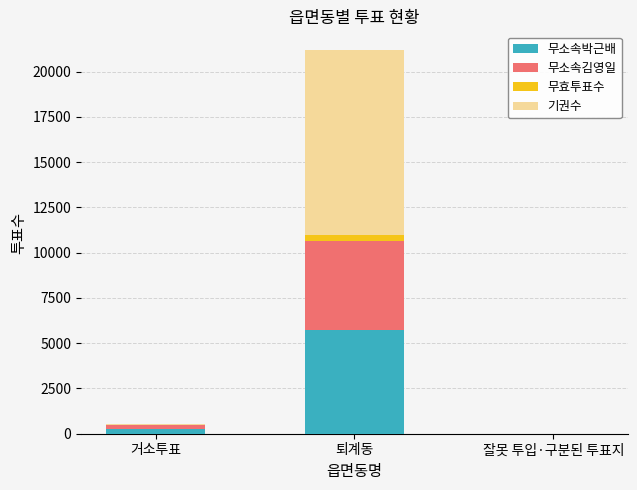

What is the total value across all series at 거소투표?

560